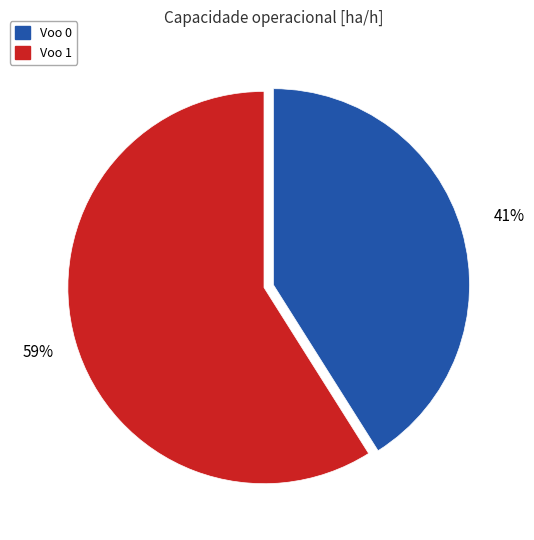

Is it true that Voo 1 is 59% of the pie?

True